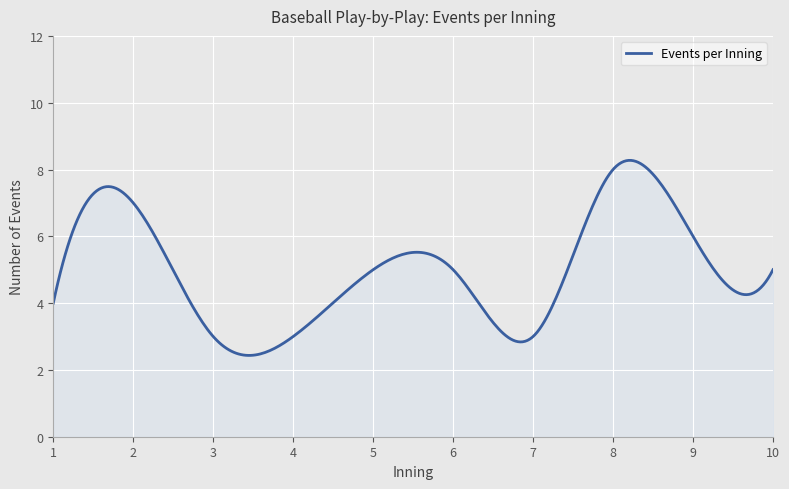

How many lines are shown in the chart?

1